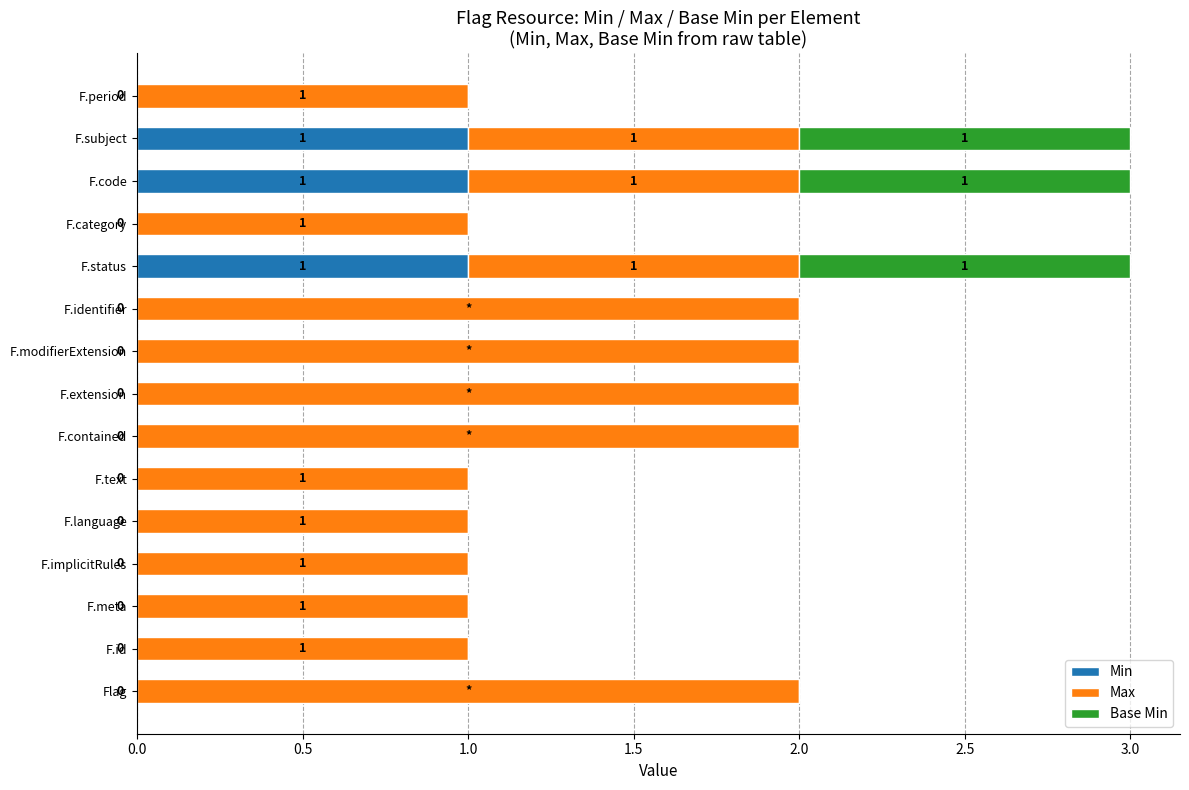

What is the total value across all series at F.subject?

3